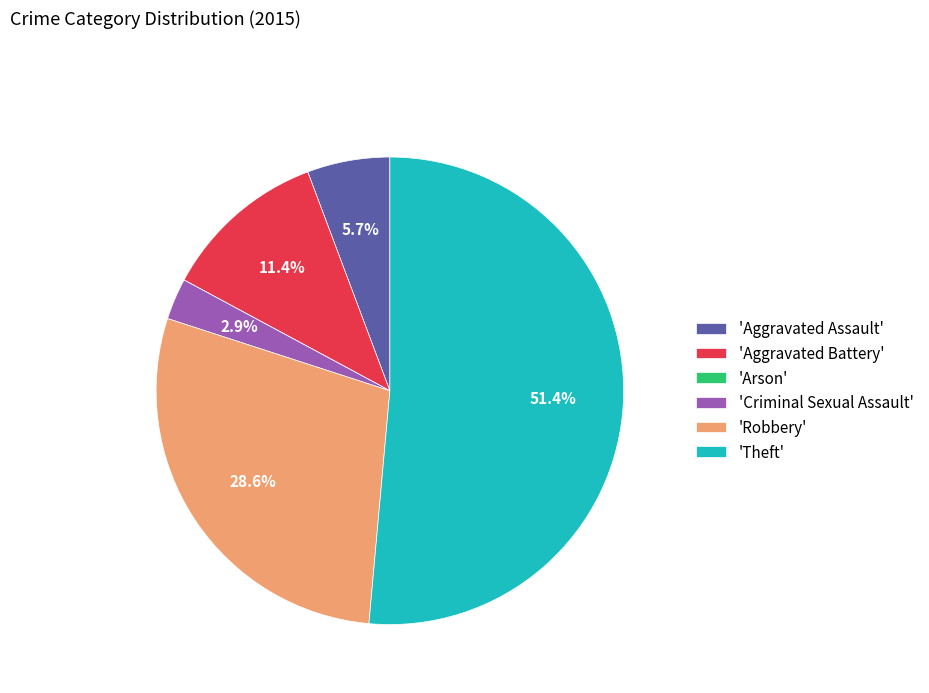

Does 'Aggravated Battery' account for over 50% of the chart?

No